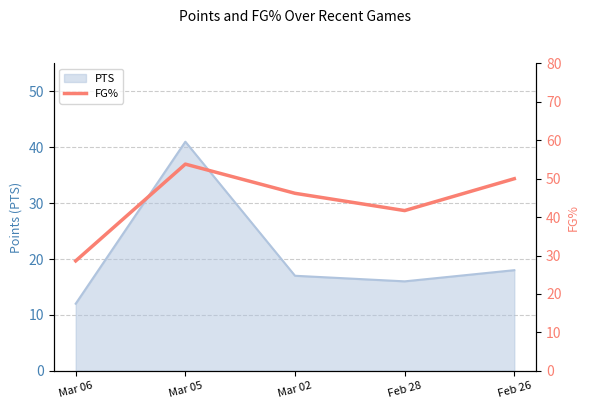

What is the maximum value for PTS?

41